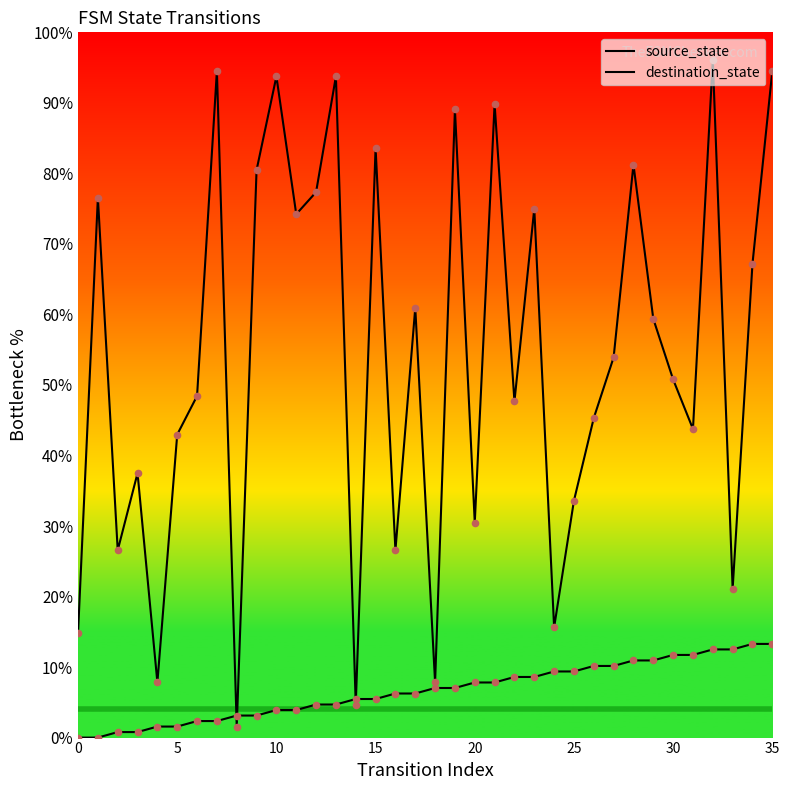

Which series has the widest spread of Y values?

destination_state